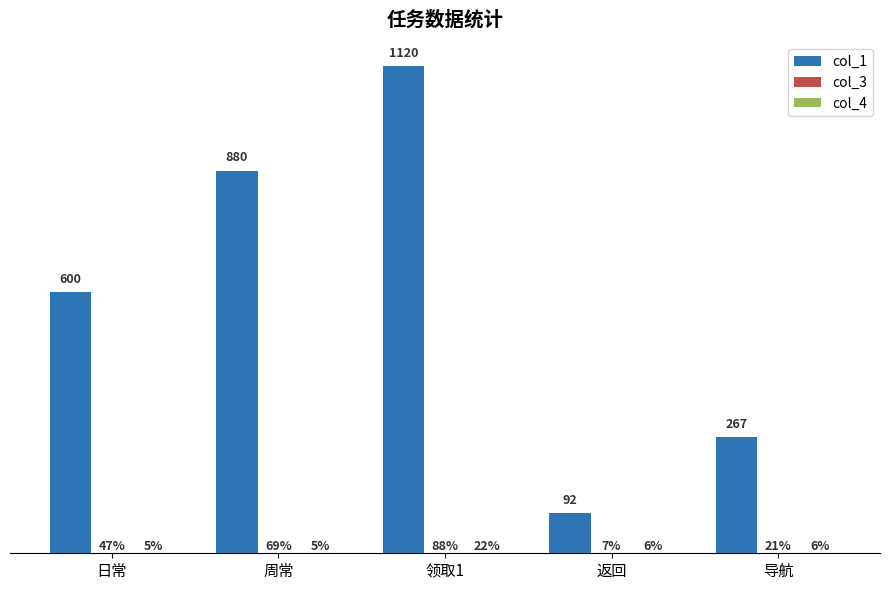

How many col_1 values are between 267 and 880?

3